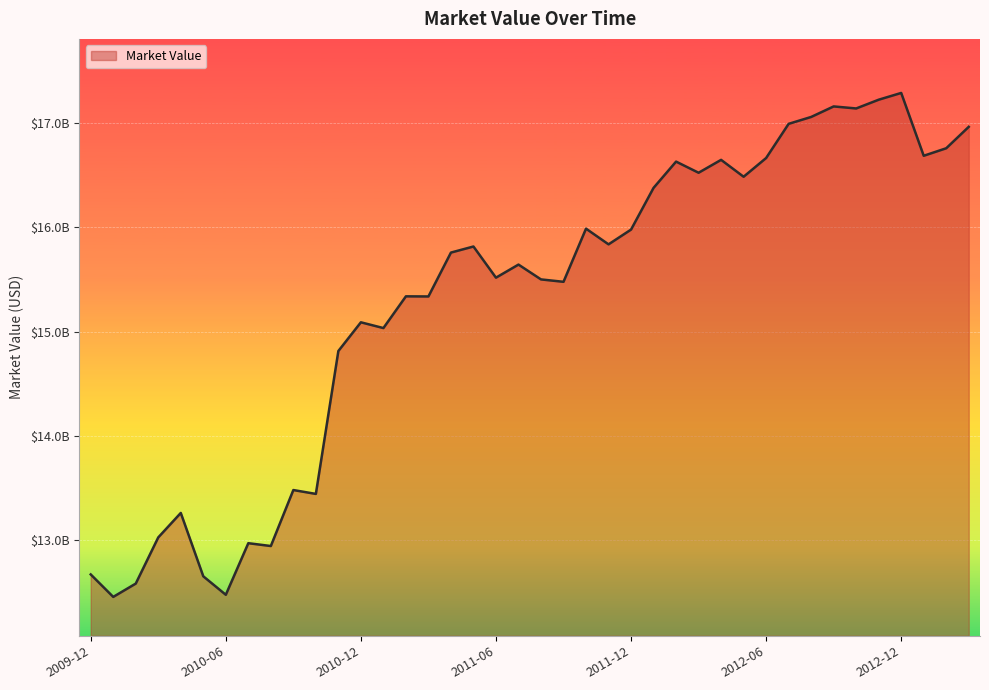

What is the smallest value displayed?

12454714514.1